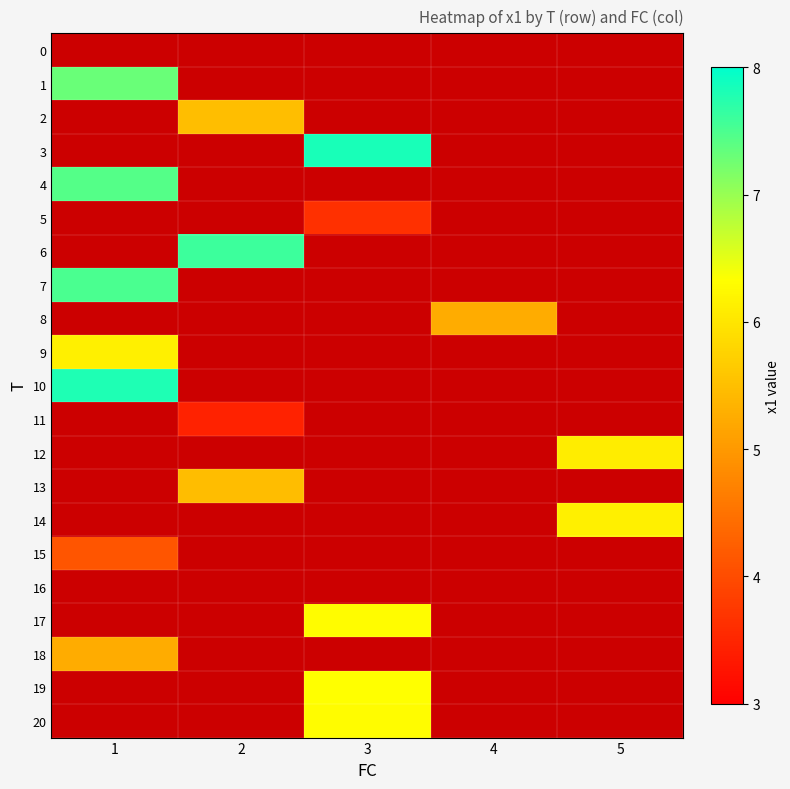

How many values in 20 are above zero?

1